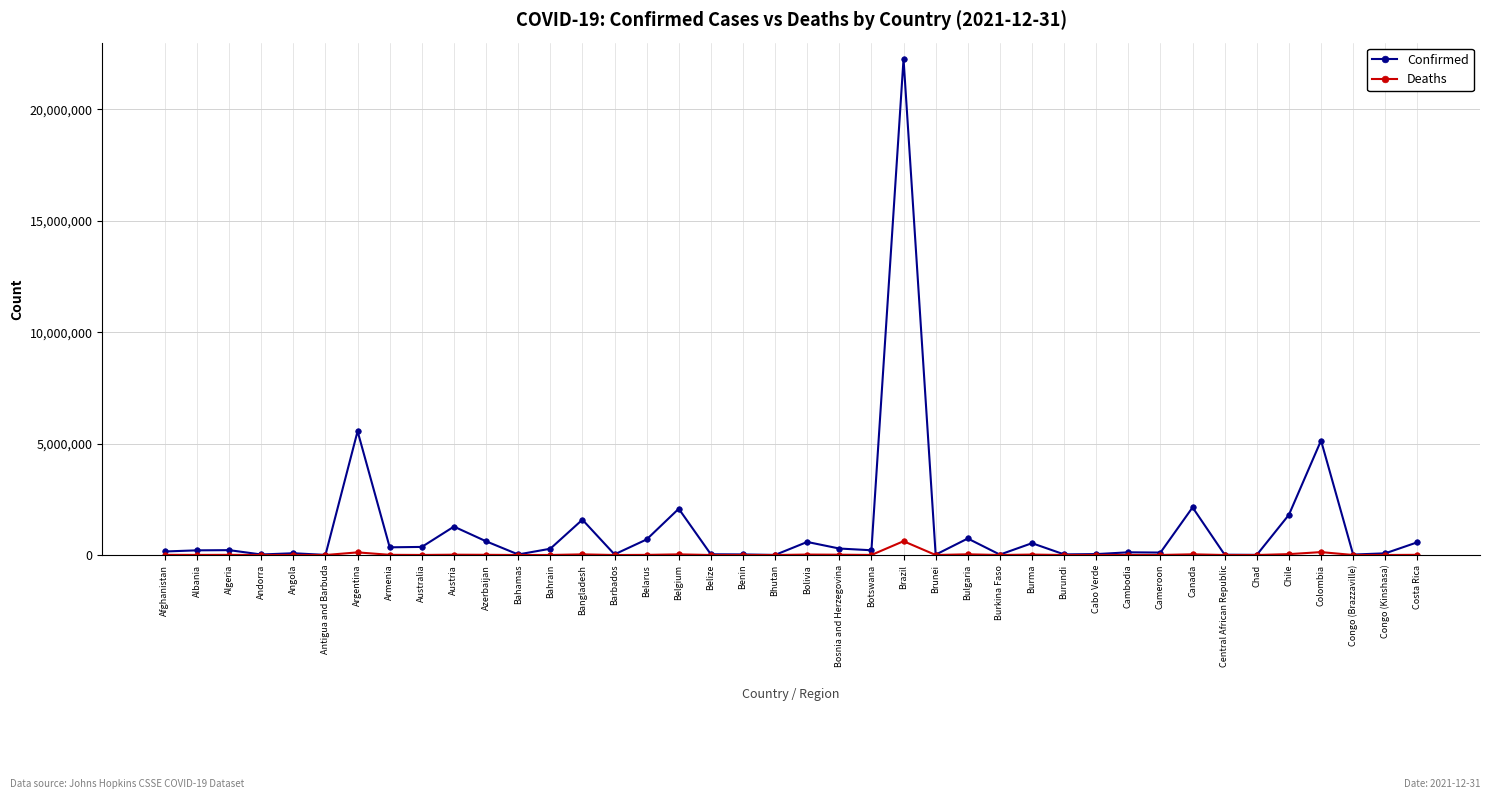

At which category is the sum across all series the highest?

Brazil